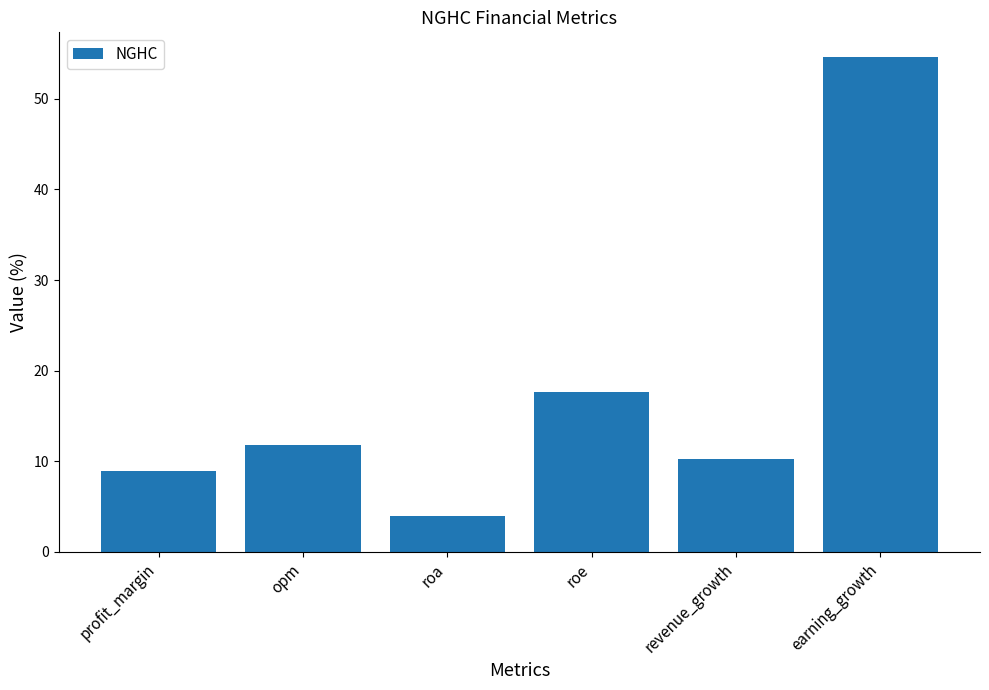

What is the minimum value shown in the chart?

3.9